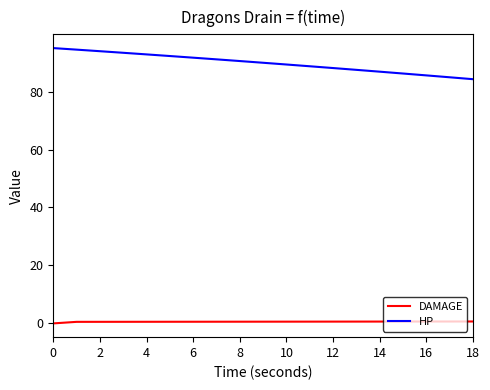

What is the maximum value for HP?

95.0